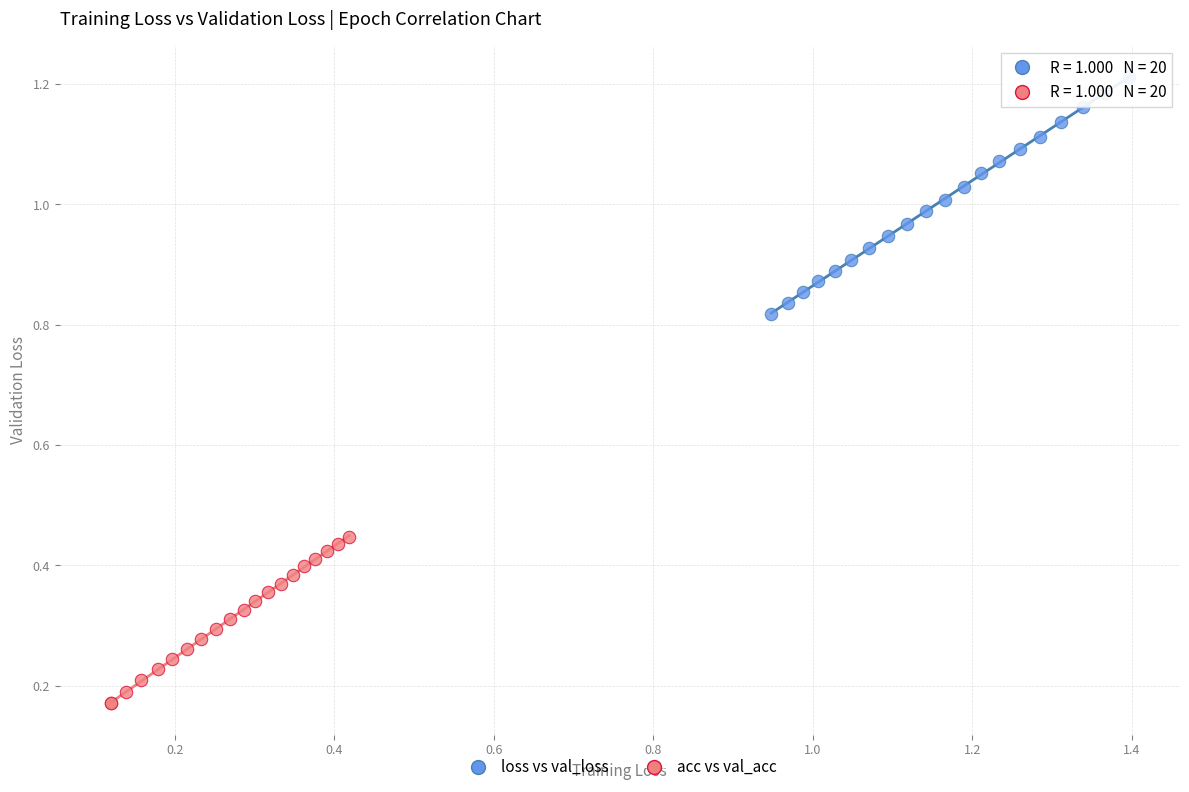

Which series contains the highest Y value?

loss vs val_loss